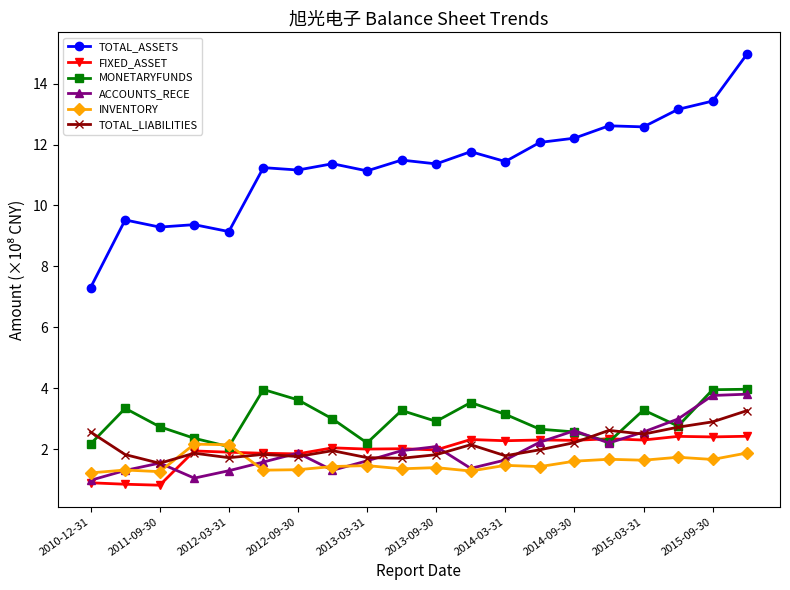

Which series has the widest spread of values?

TOTAL_ASSETS